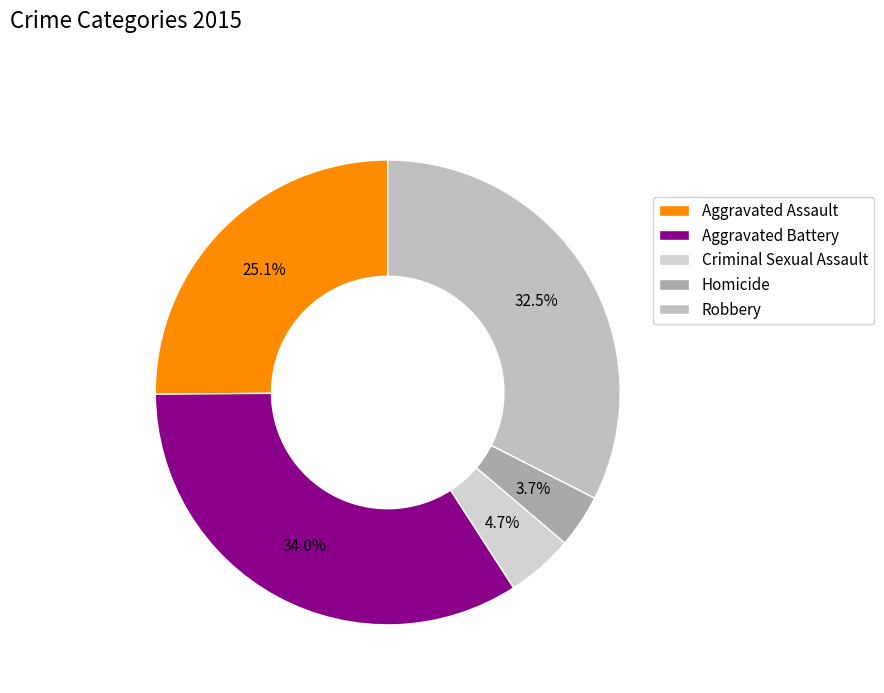

What percentage do Criminal Sexual Assault and Aggravated Assault together represent?

29.8%